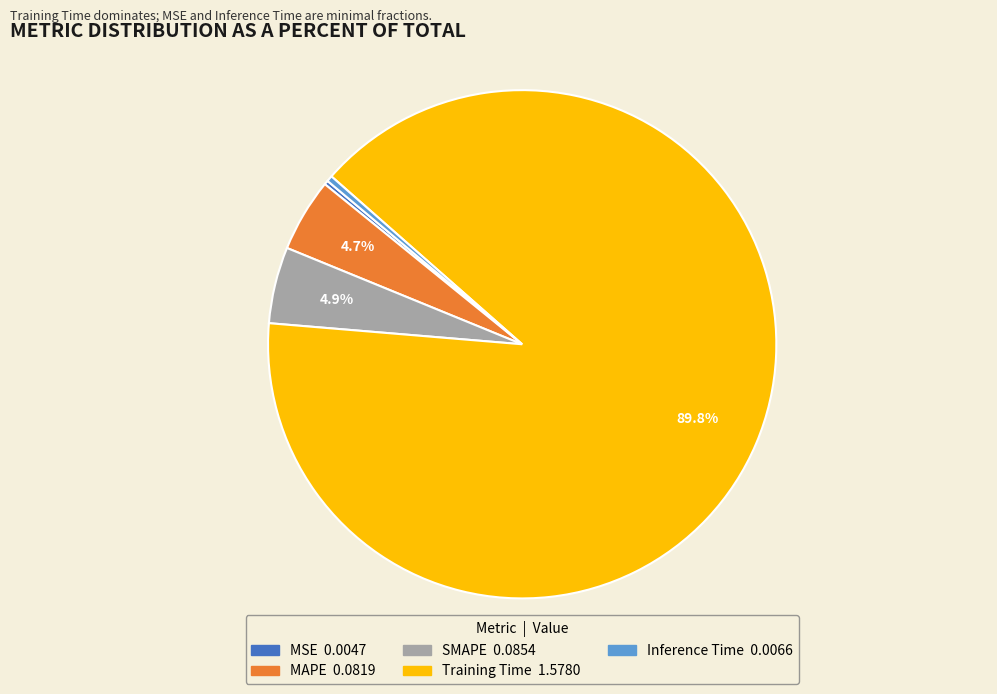

To the nearest percent, what is the average slice percentage?

20%